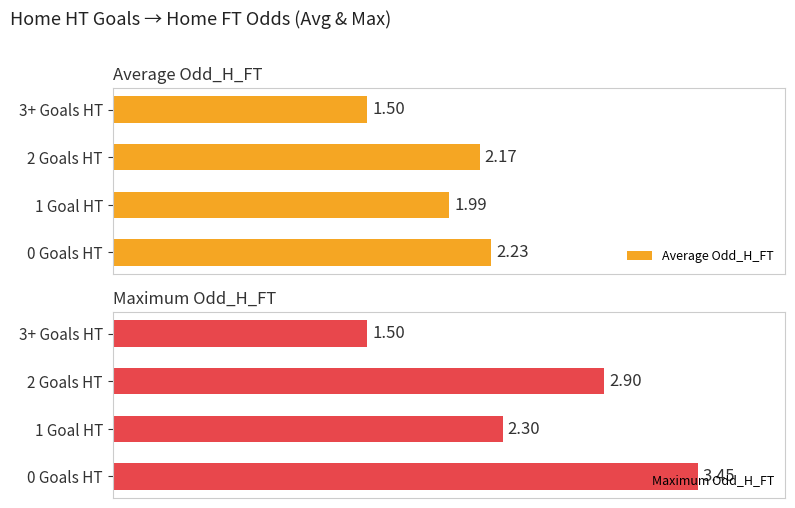

At how many categories does at least one series exceed 2?

3